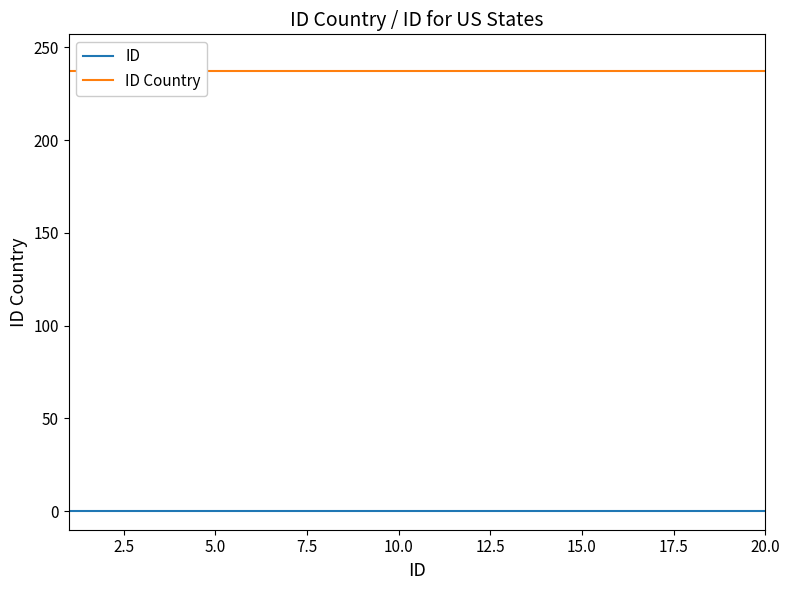

What is the label of the 14th point from the right?

15.0